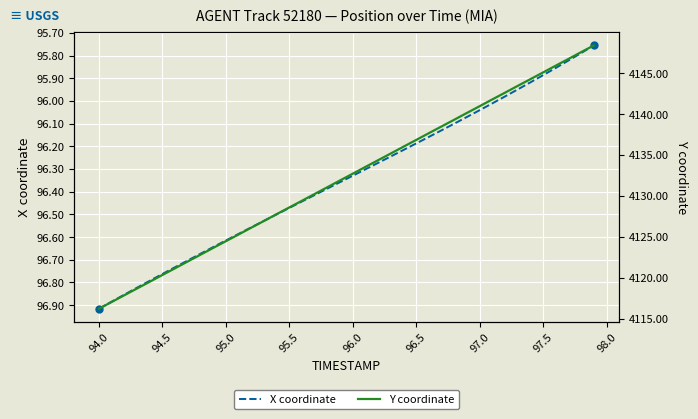

What are all the series names shown in the legend?

X coordinate, Y coordinate